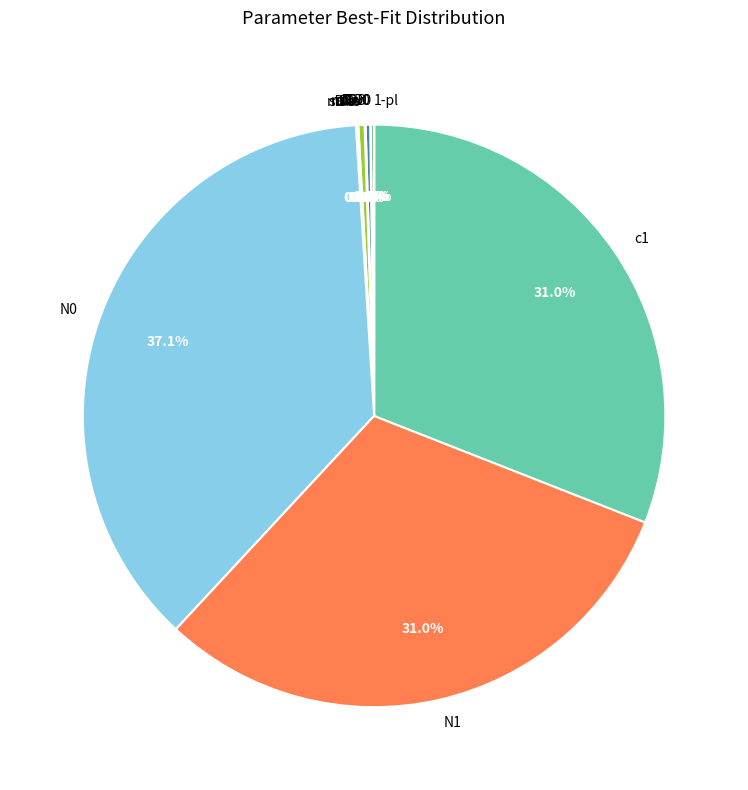

Is there a majority slice in this chart?

No